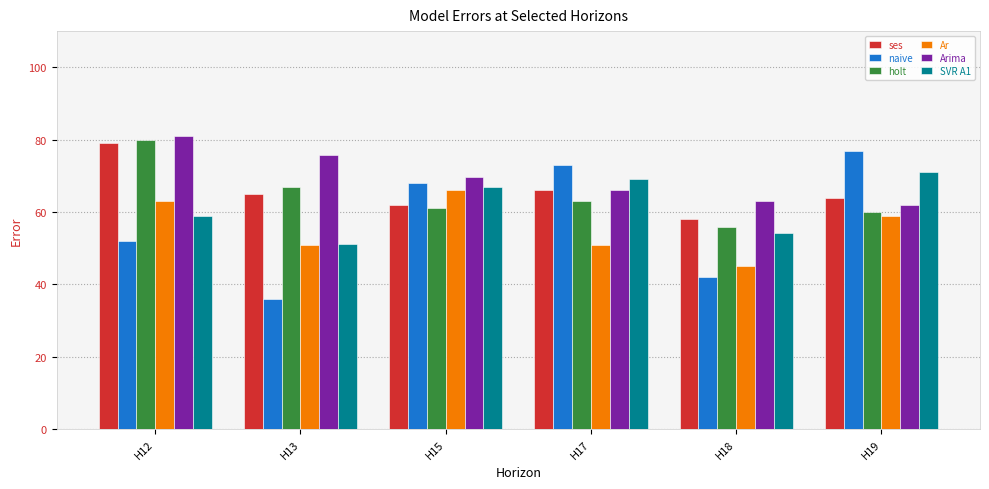

How many categories are shown in the chart?

6